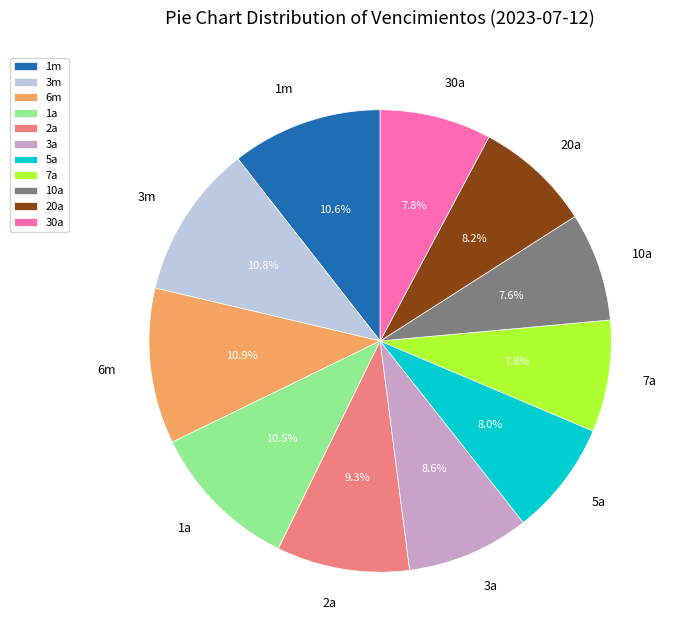

What is the total percentage of 5a and 3a?

16.6%